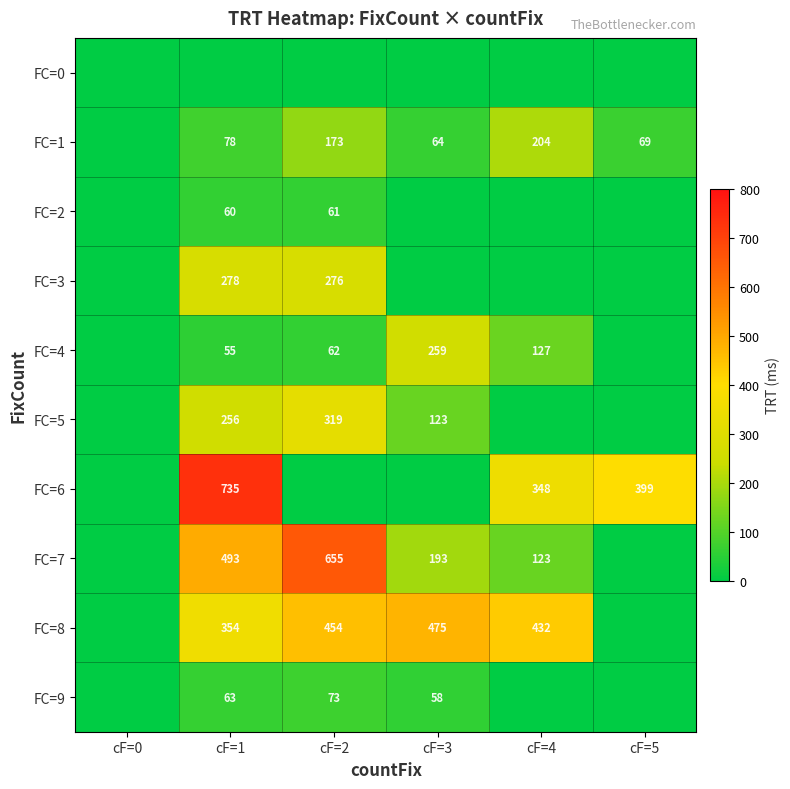

True or false: FC=2 has a value of 13 at cF=2.

False